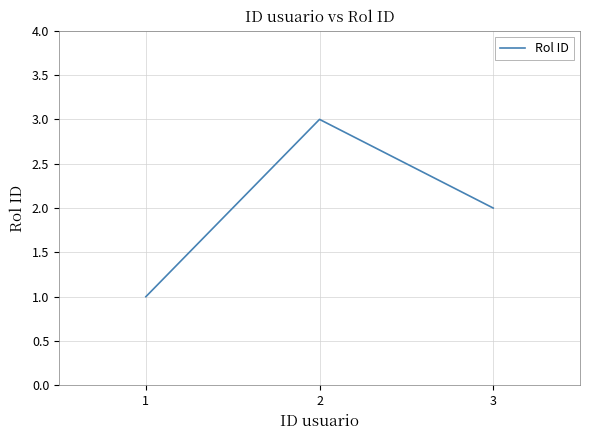

Is it true that the value at 3 is 1?

False